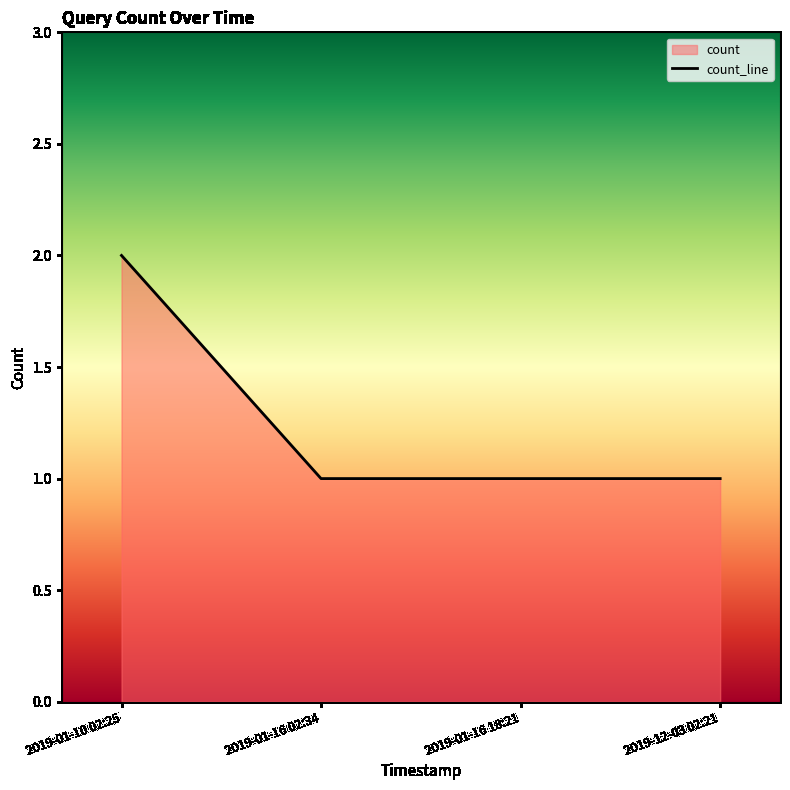

What value does the data have at 2019-01-16 18:21?

1